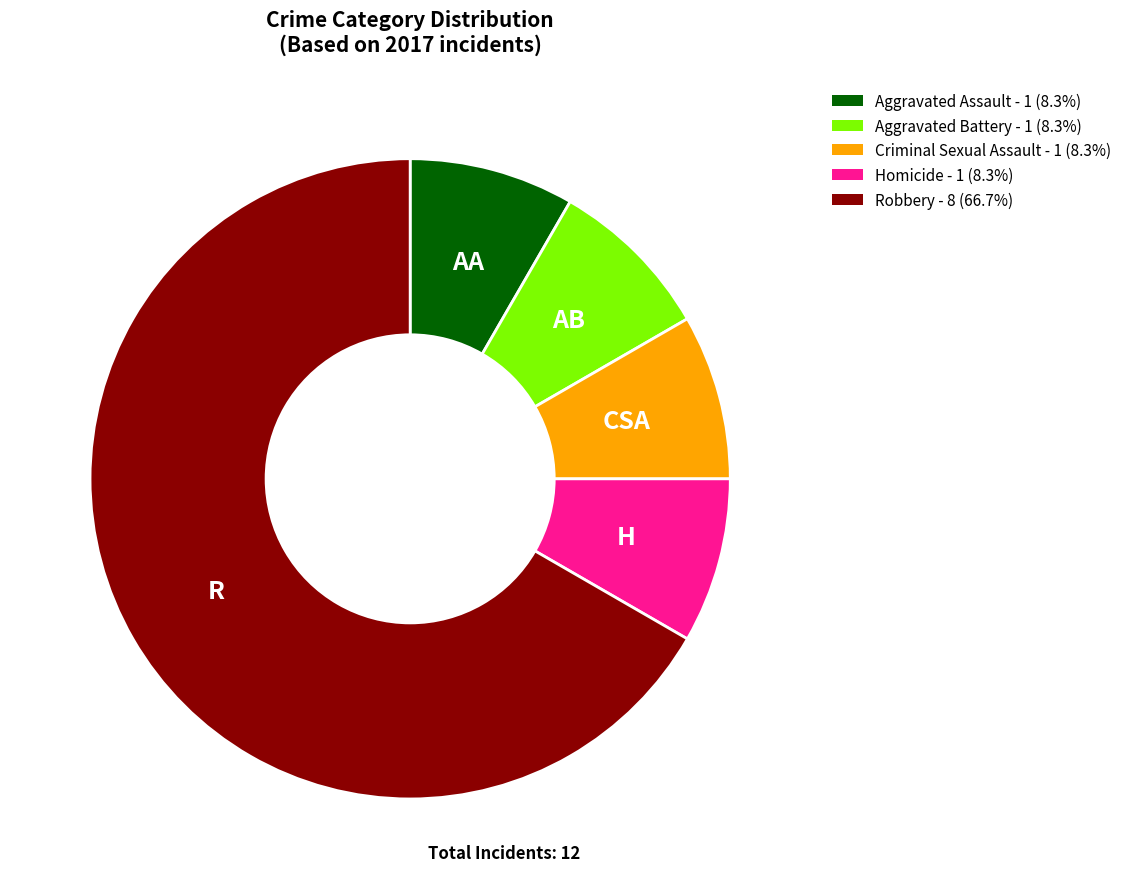

Do Homicide - 1 (8.3%) and Aggravated Assault - 1 (8.3%) together represent more than half of the pie?

No